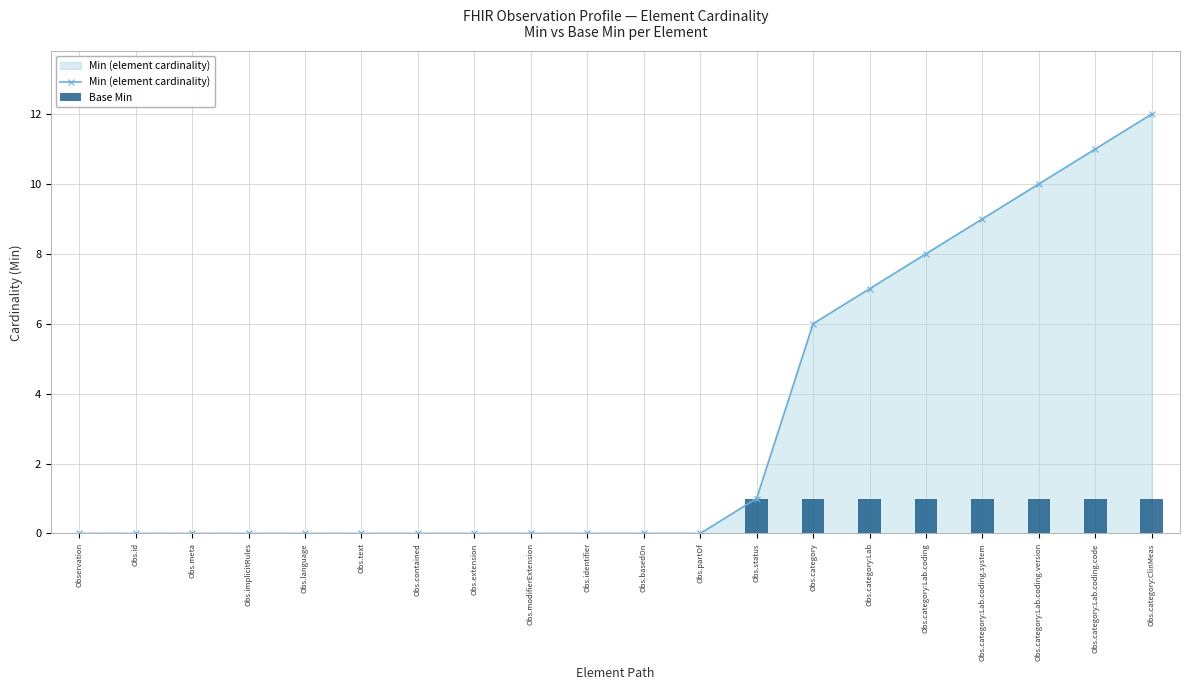

What is the difference between the maximum and minimum values in the Min (element cardinality) series?

12